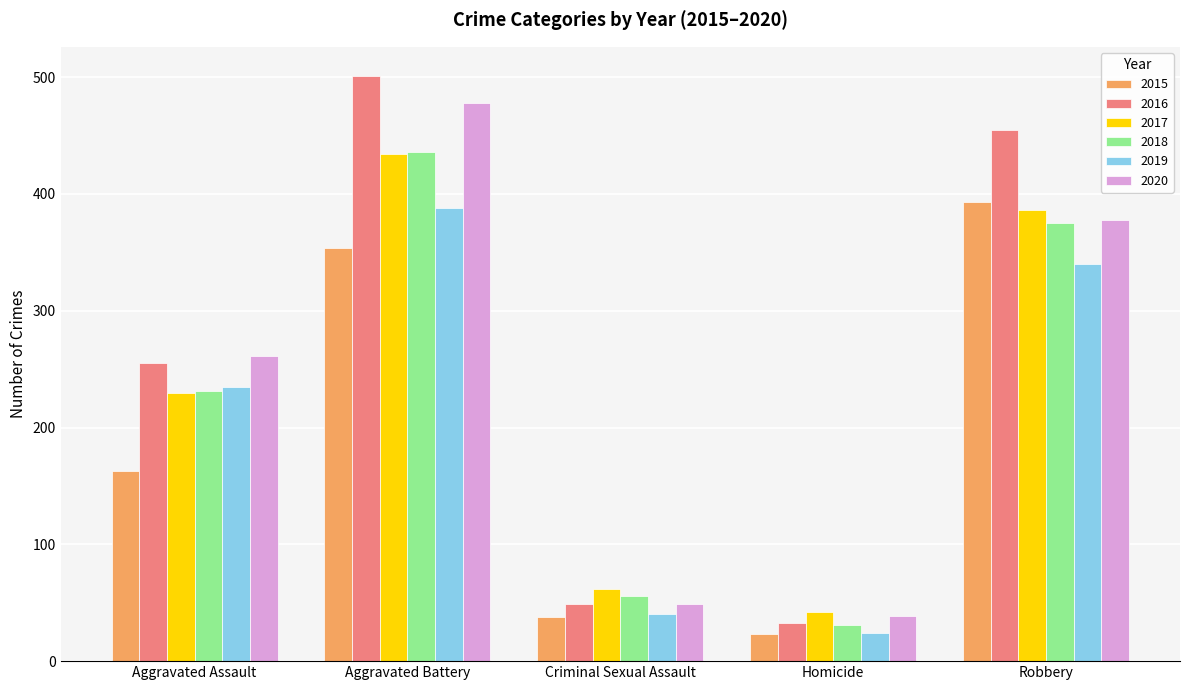

What are all the series names shown in the legend?

2015, 2016, 2017, 2018, 2019, 2020